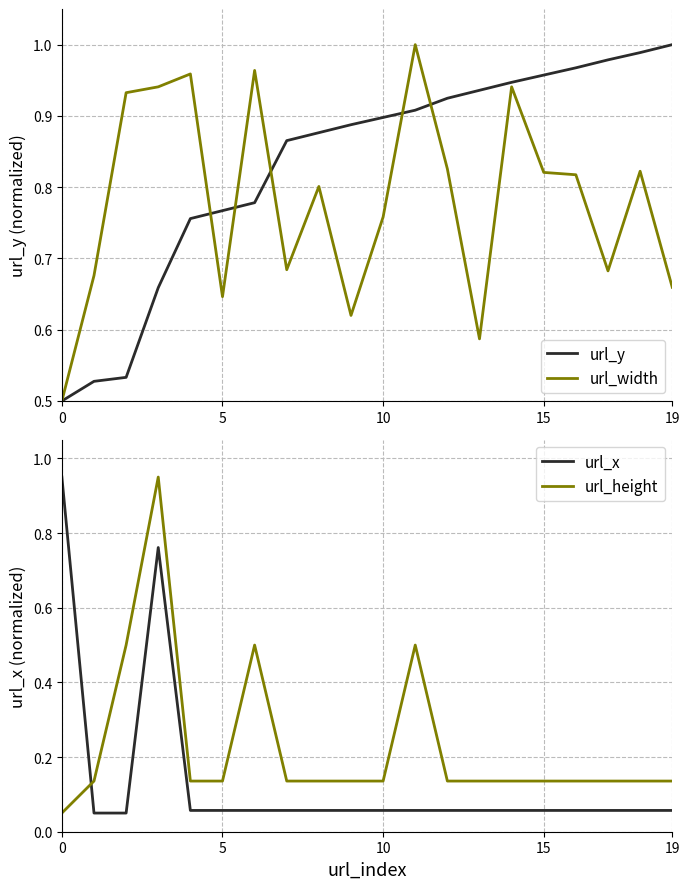

At which label does url_y reach its peak?

19